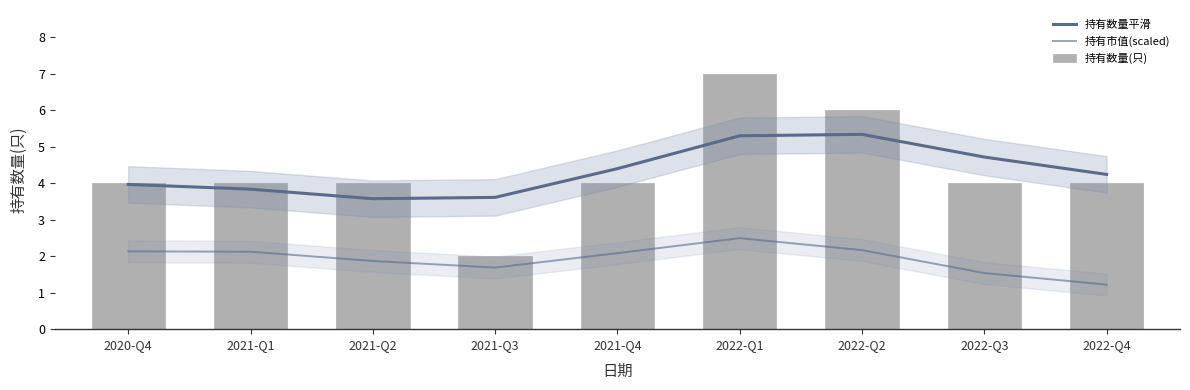

What is the difference between the maximum and minimum values in the 持有数量(只) series?

5.0